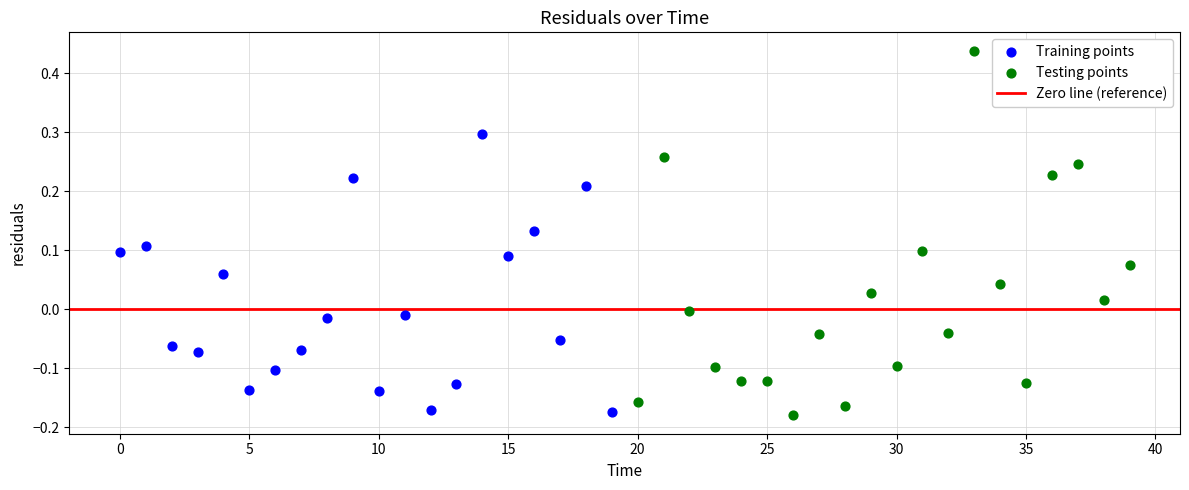

Which series contains the highest Y value?

Testing points